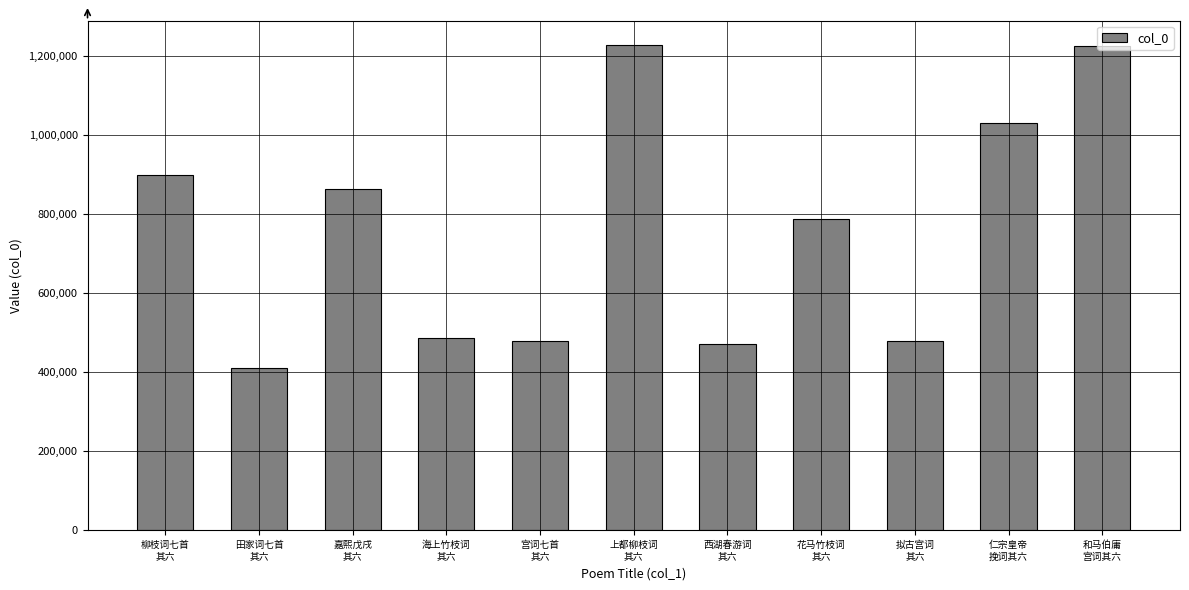

Is it true that the value at 海上竹枝词
其六 is 485920?

True